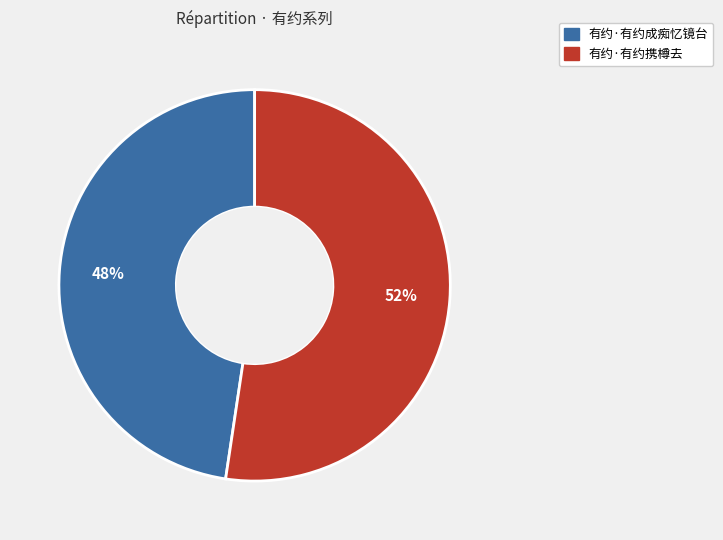

Is there any slice that represents more than half of the pie?

Yes